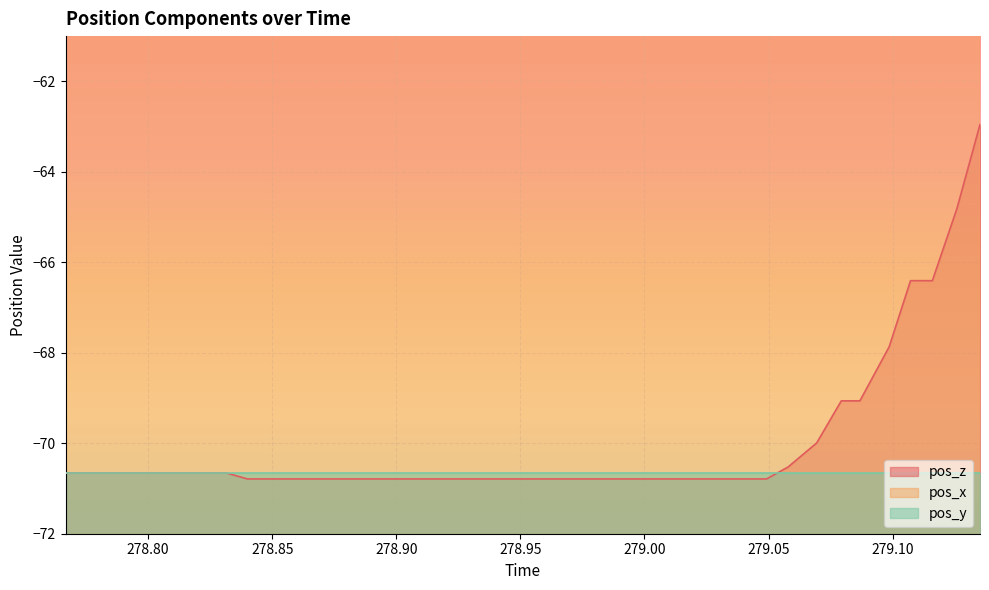

What is the lowest value of the pos_z series?

-70.8